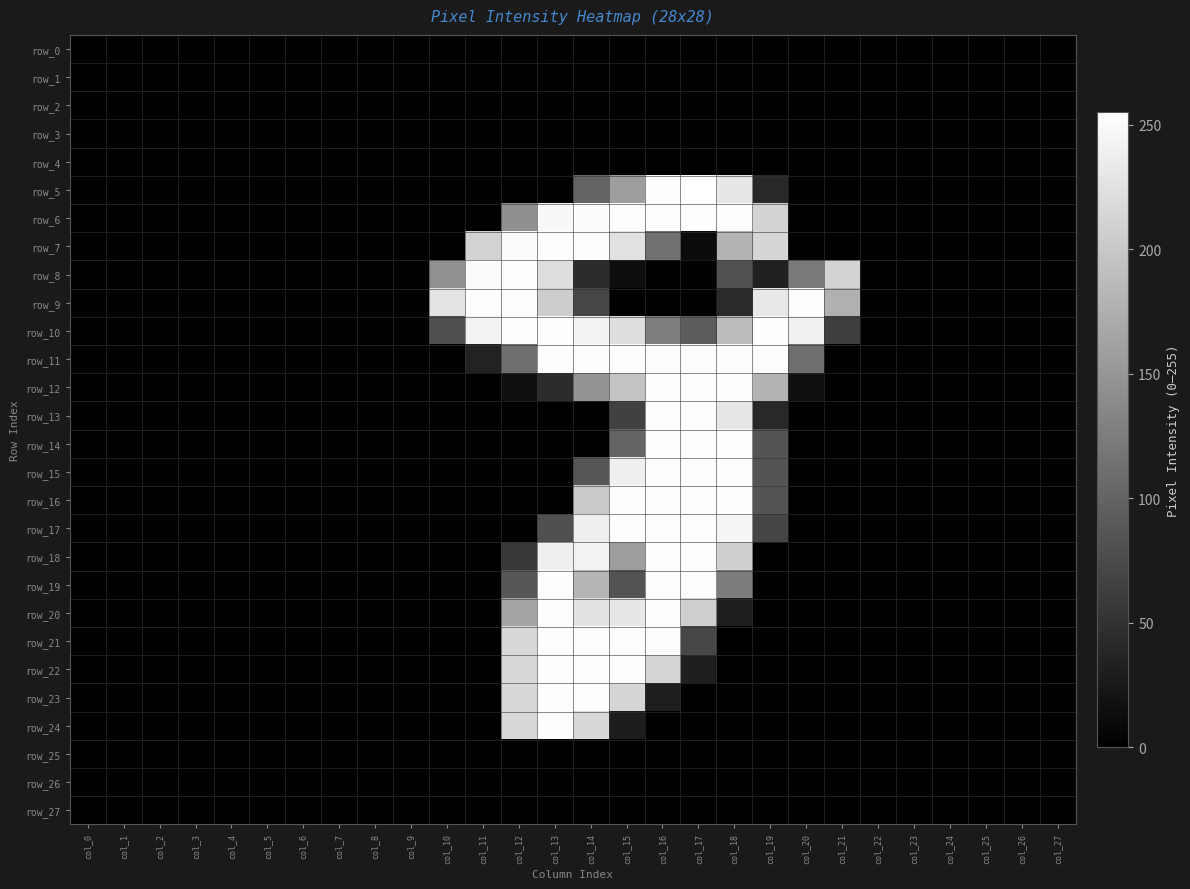

At which category is the sum across all series the highest?

col_16